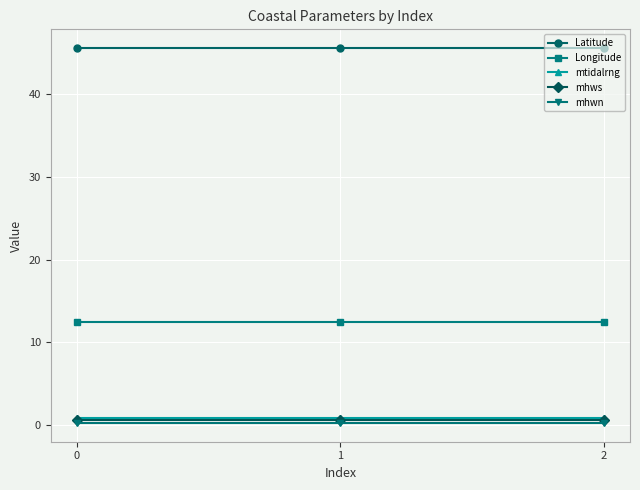

What is the value of the mtidalrng point at the 2nd from the left?

0.8